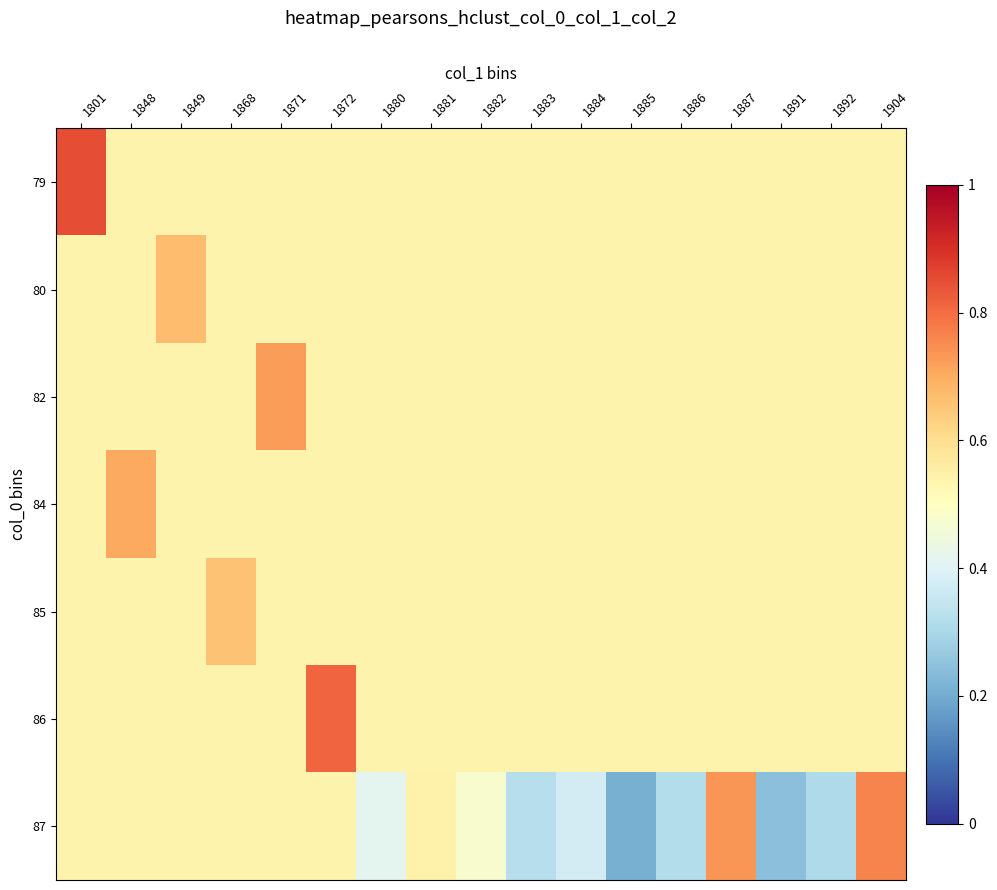

At how many categories does at least one series exceed 0?

17